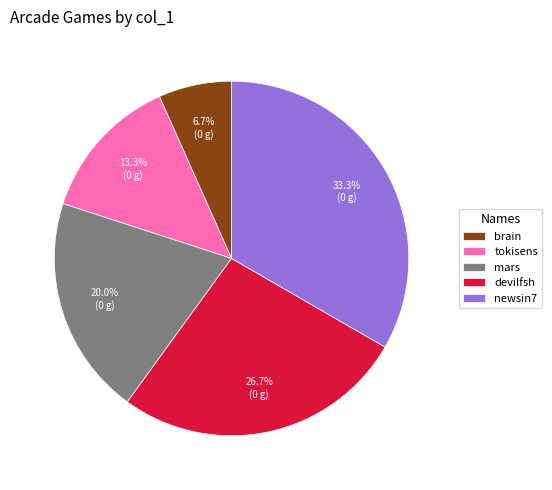

Count the number of slices in the pie.

5